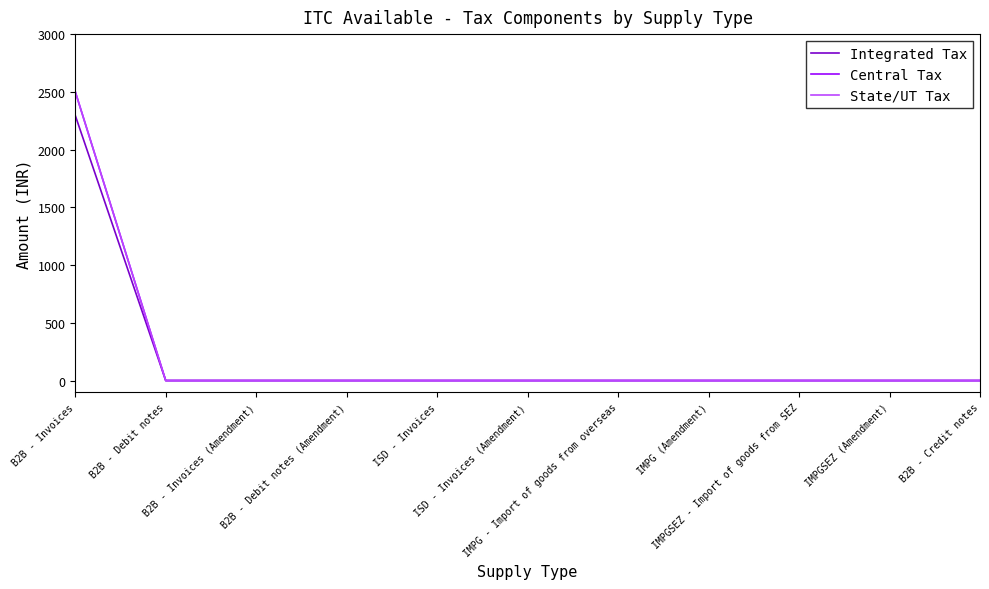

Is it true that Integrated Tax equals 0.0 at IMPGSEZ - Import of goods from SEZ?

True